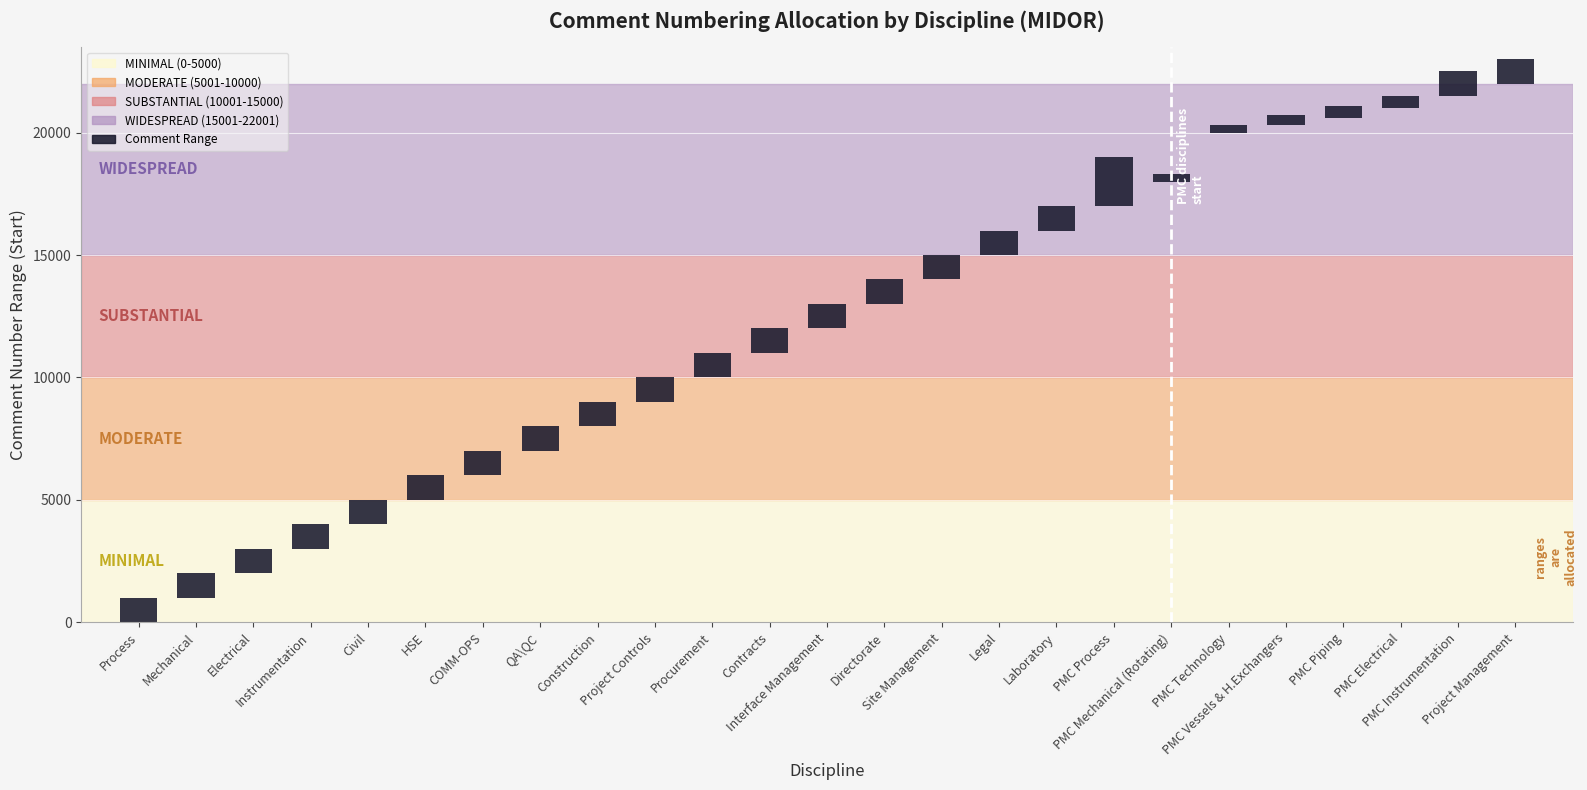

Is it true that the value at Construction is 578?

False